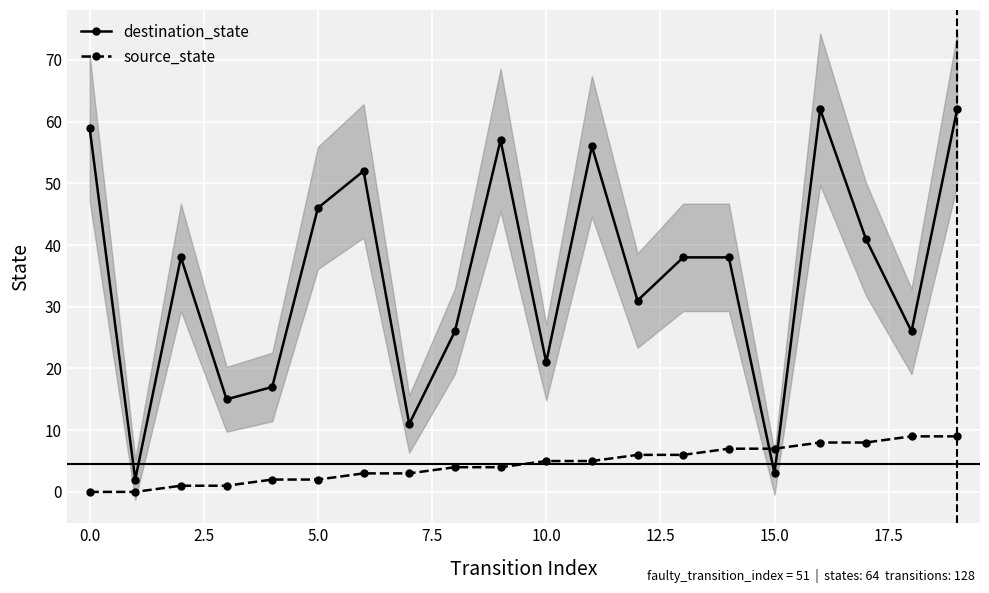

What is the sum of the destination_state values at 17 and 15?

44